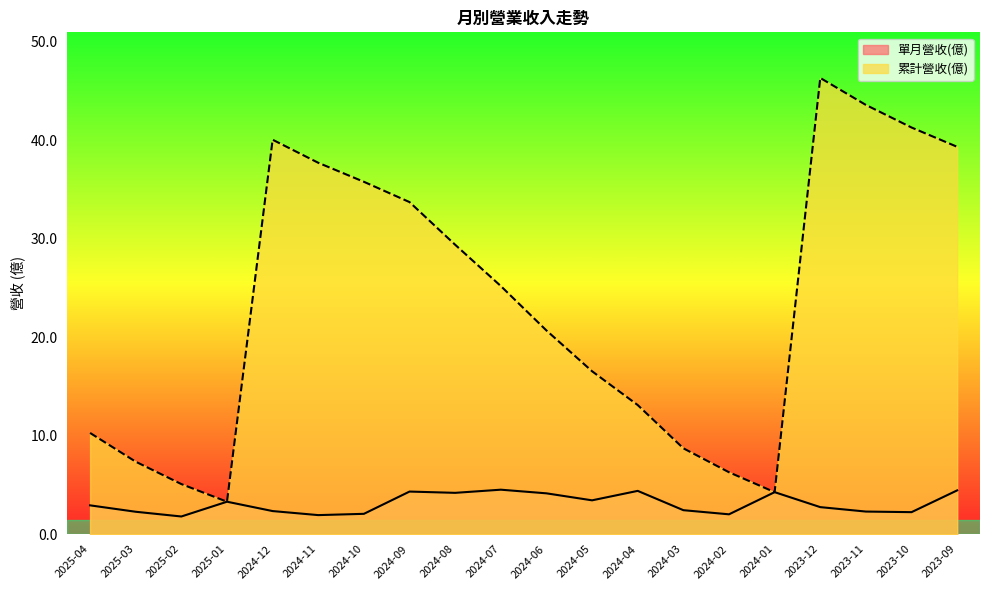

What is the total value across all series at 2023-10?

43.5